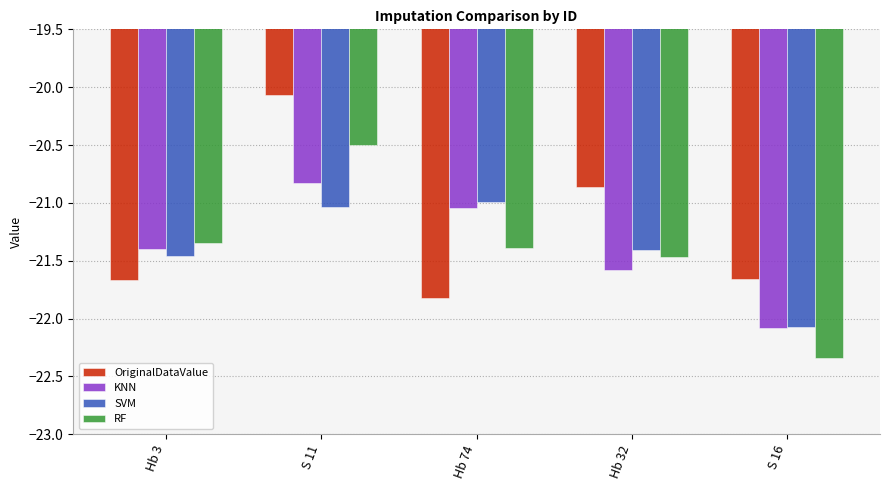

At which label is RF closest to -21?

Hb 3